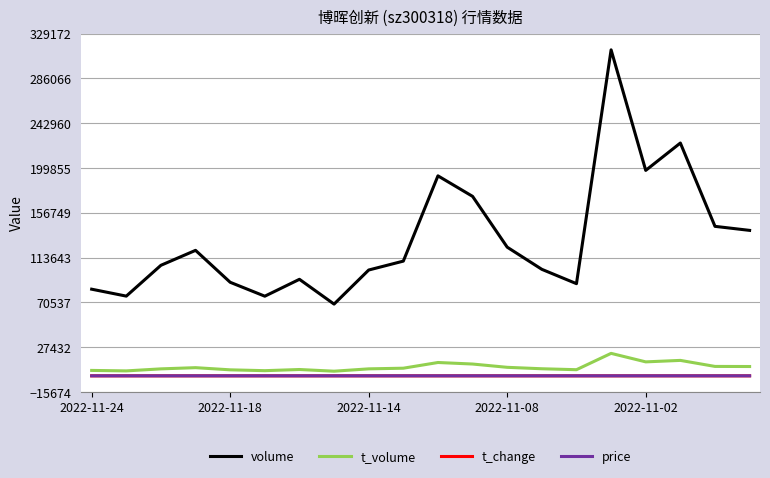

True or false: t_change and volume cross at least once.

False